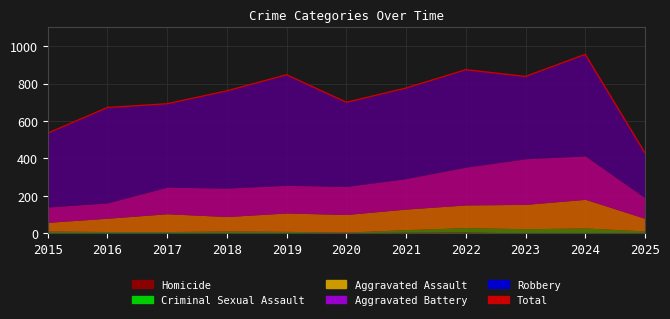

Does the chart display data point markers on the line(s)?

No